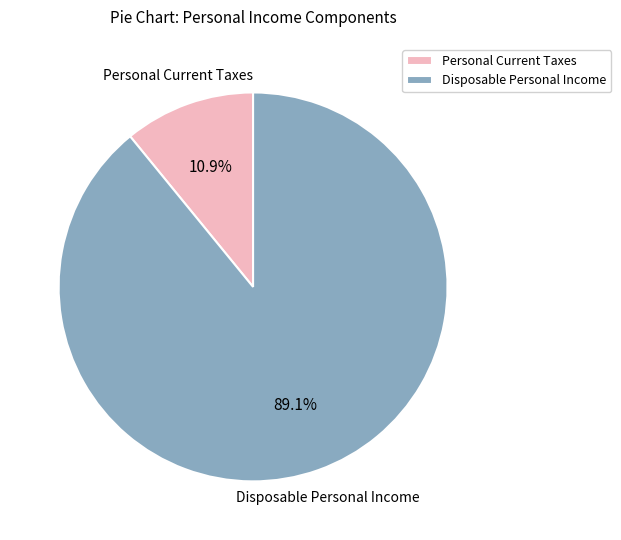

What is the ratio of the value at Disposable Personal Income to the value at Personal Current Taxes?

8.2